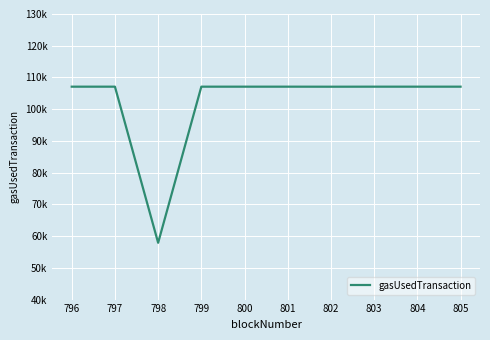

Is this an area chart (filled region under the line)?

No